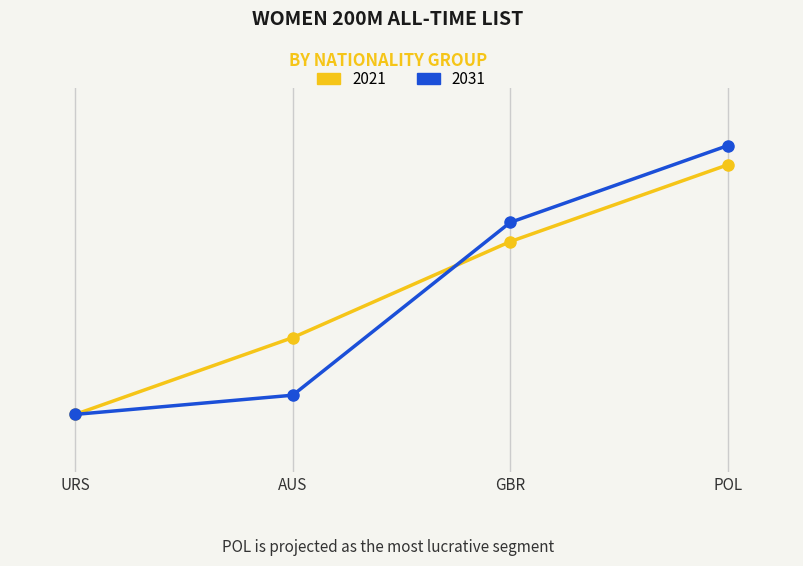

Does the chart have visible grid lines?

No